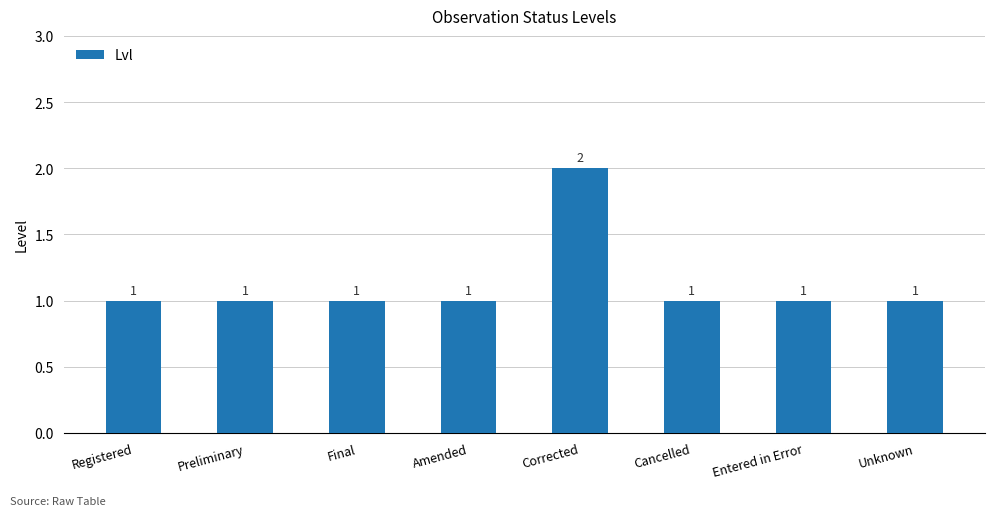

The chart shows a value of 1 at Preliminary. True or false?

True